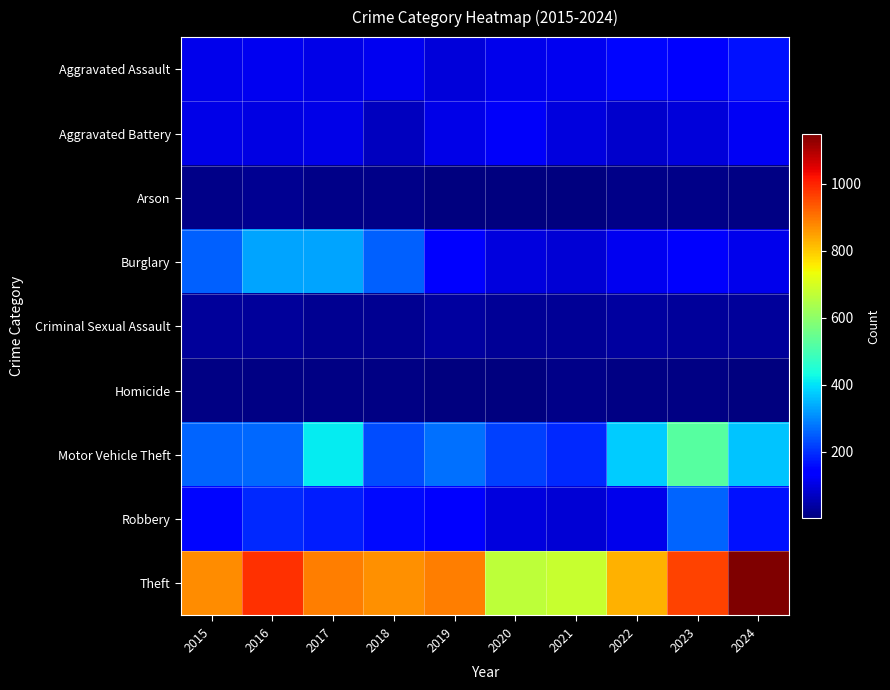

What is the smallest value displayed?

2